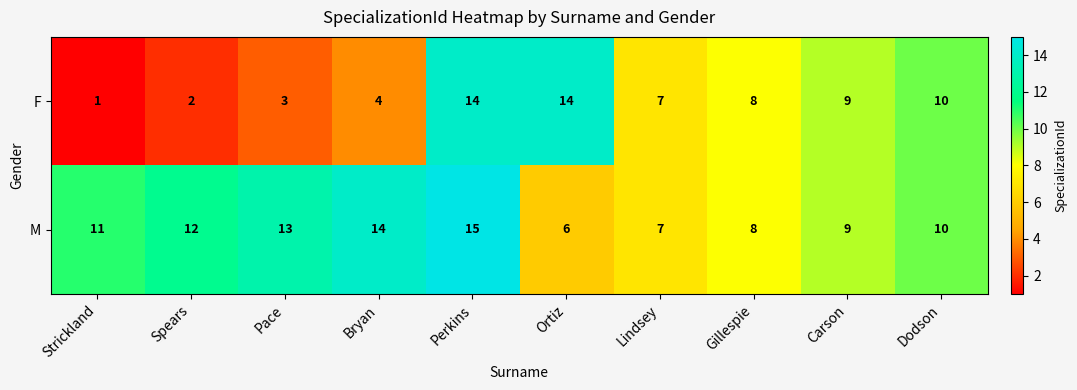

Where does the F series first go above 8?

Perkins